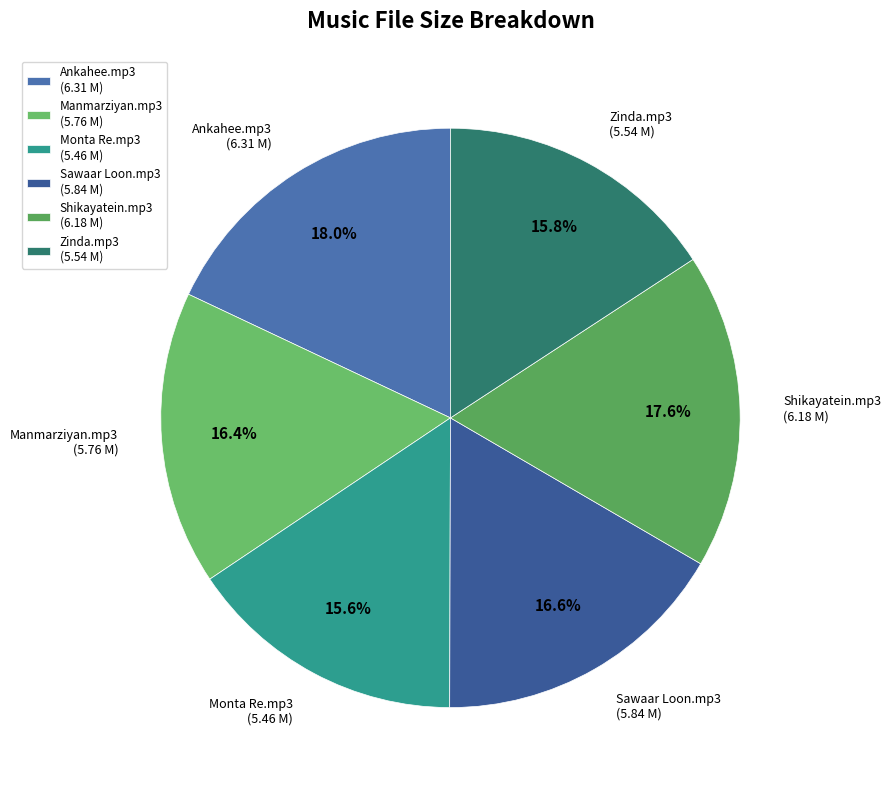

Is there a majority slice in this chart?

No